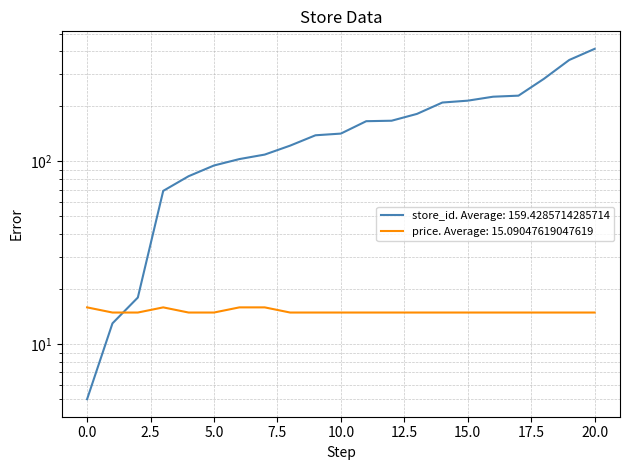

What is the value of the price point at the 13th from the left?

14.9